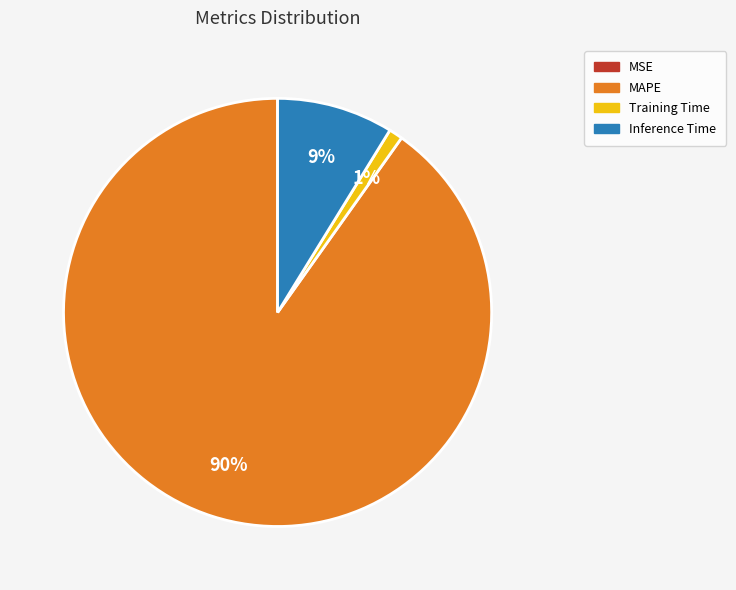

To the nearest percent, what is the difference between the largest and smallest slice percentages?

90%